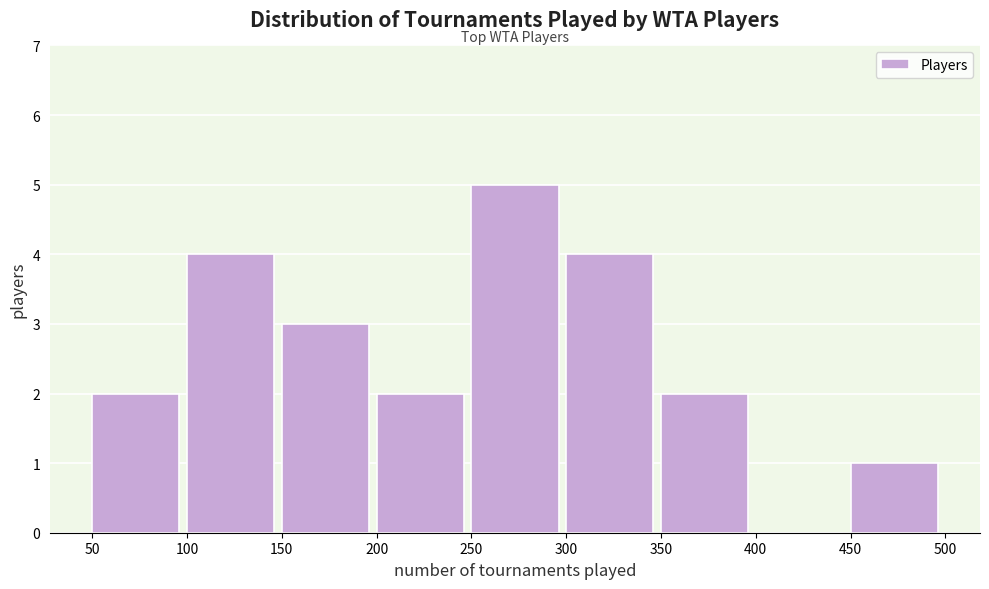

How tall is the bar that spans 200 to 250 on the x-axis? The values are not printed on the chart, so give them approximately, as read against the axis.

2